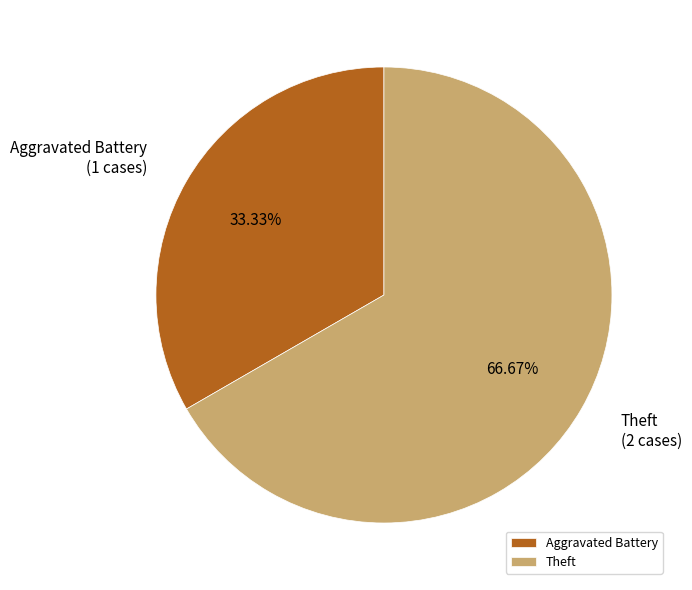

Rank the categories by value from lowest to highest.

Aggravated Battery, Theft